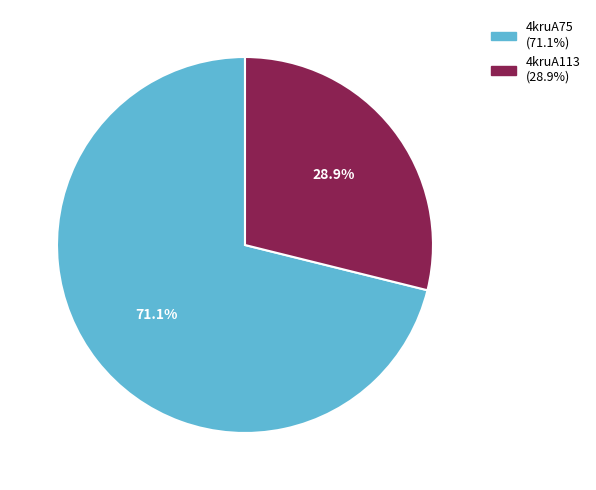

Count the number of slices in the pie.

2